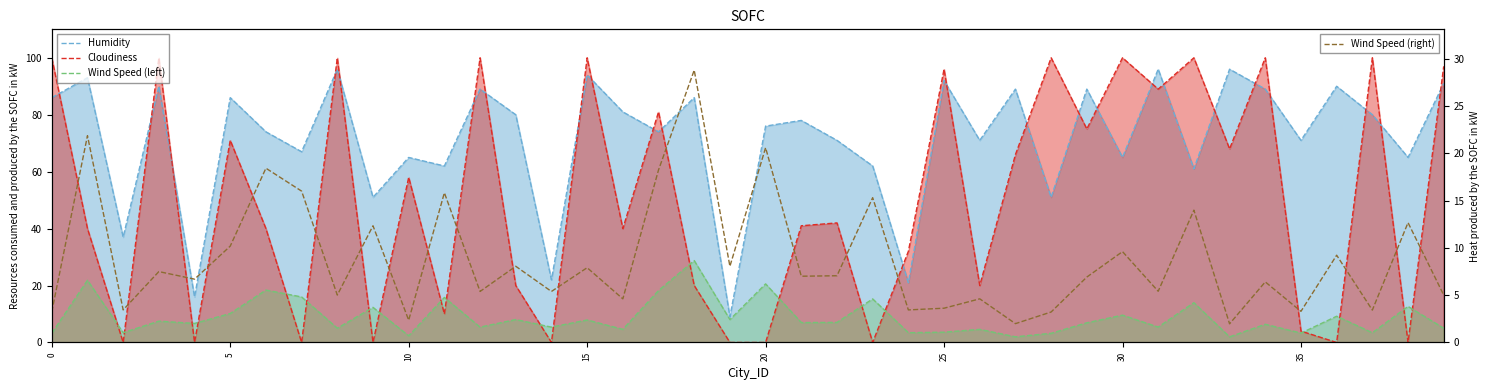

What is the sum of all Wind Speed (left) values?

353.9